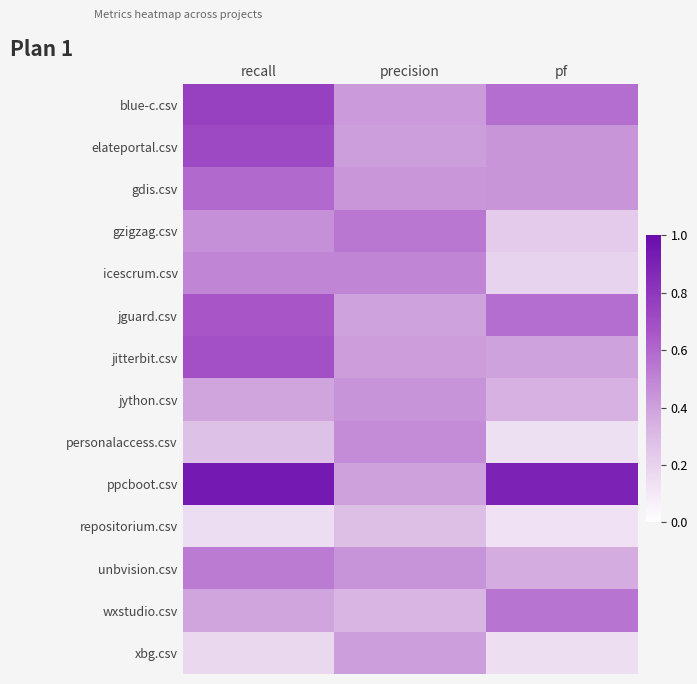

What is the average value of the unbvision.csv series?

0.4